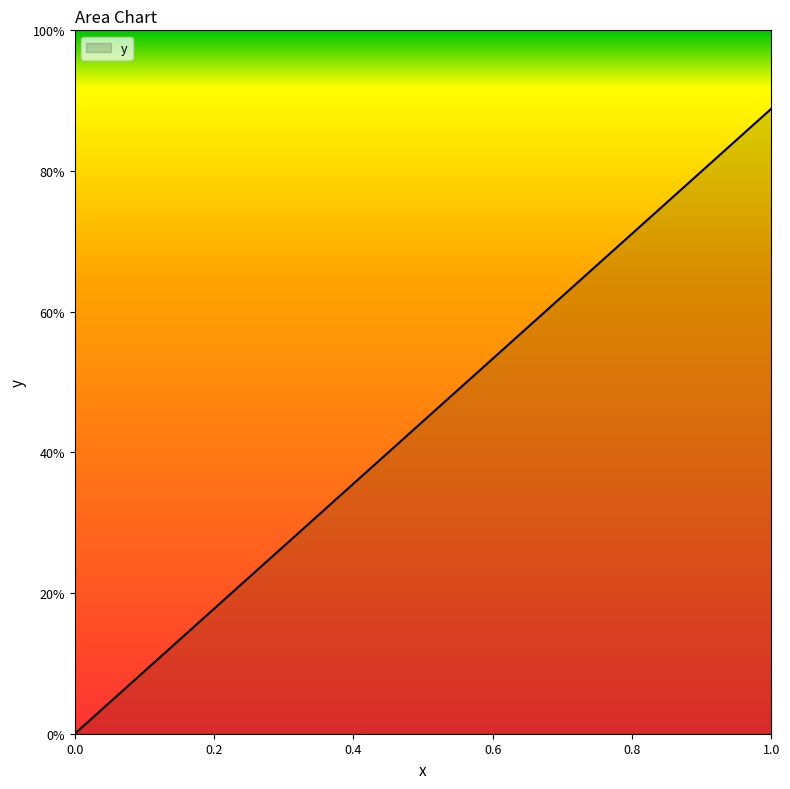

Does the chart have visible grid lines?

No